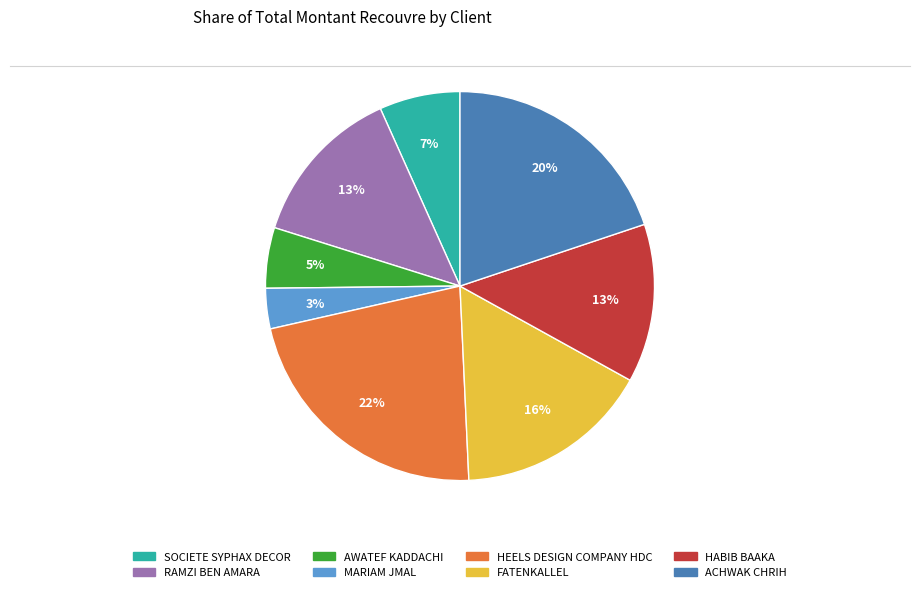

Which category has the biggest portion of the pie?

HEELS DESIGN COMPANY HDC